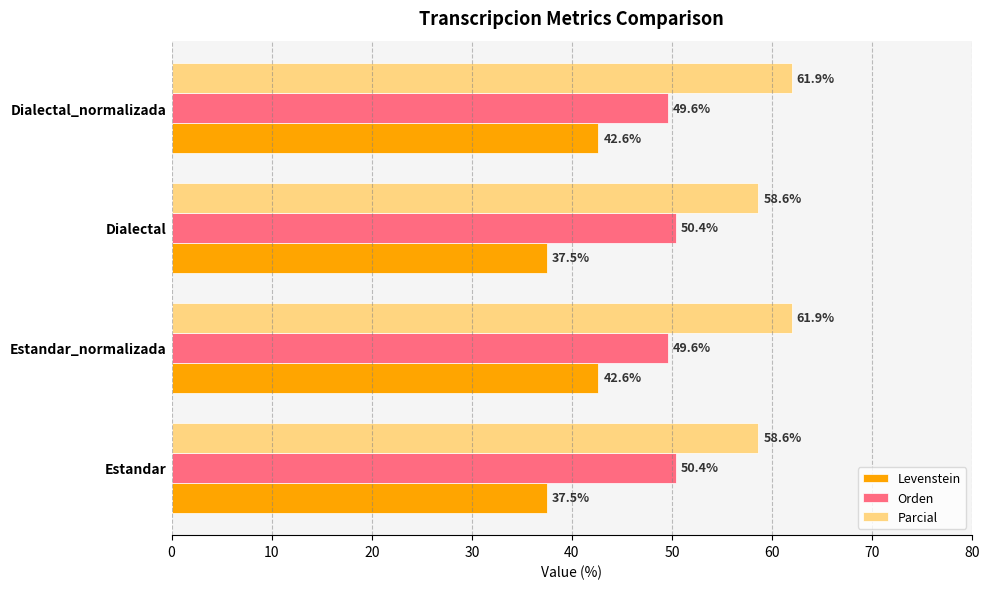

Which series changed the most between Dialectal and Dialectal_normalizada?

Levenstein